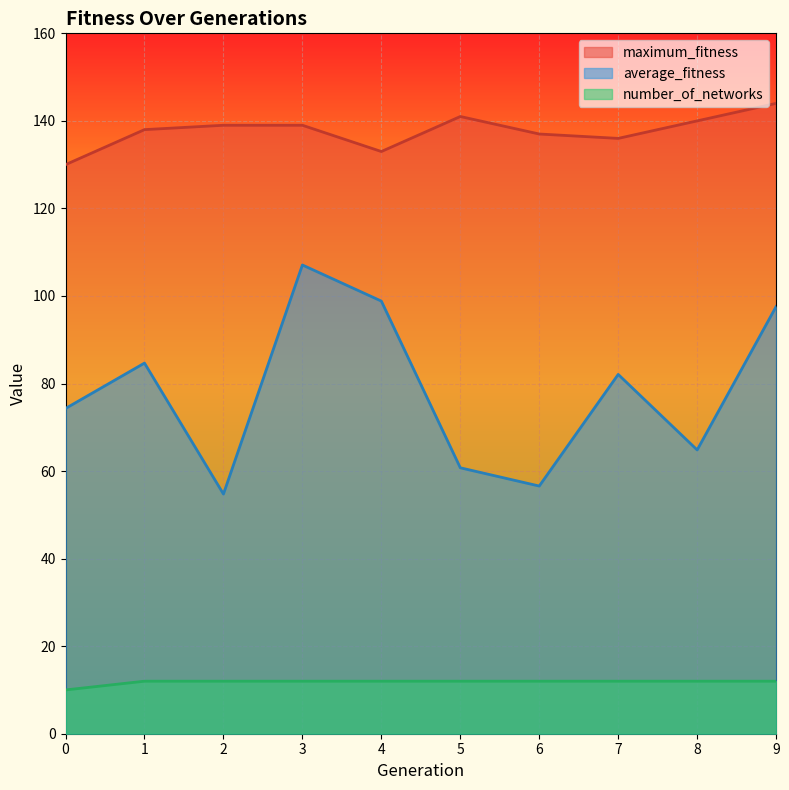

How many values in the maximum_fitness series exceed 139?

3